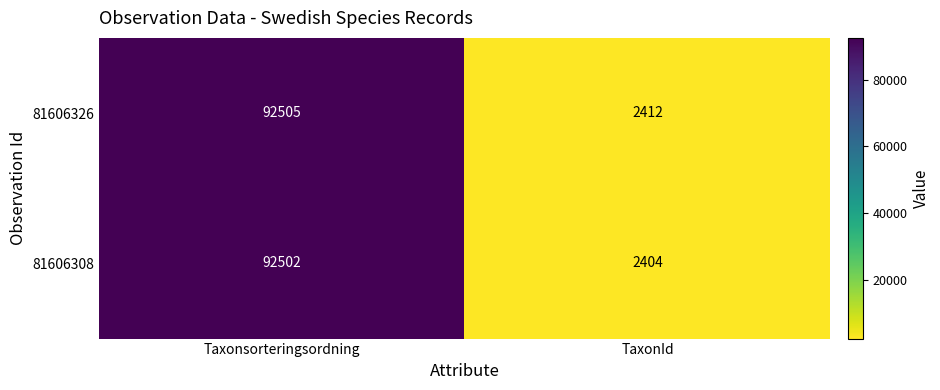

What is the smallest value displayed?

2404